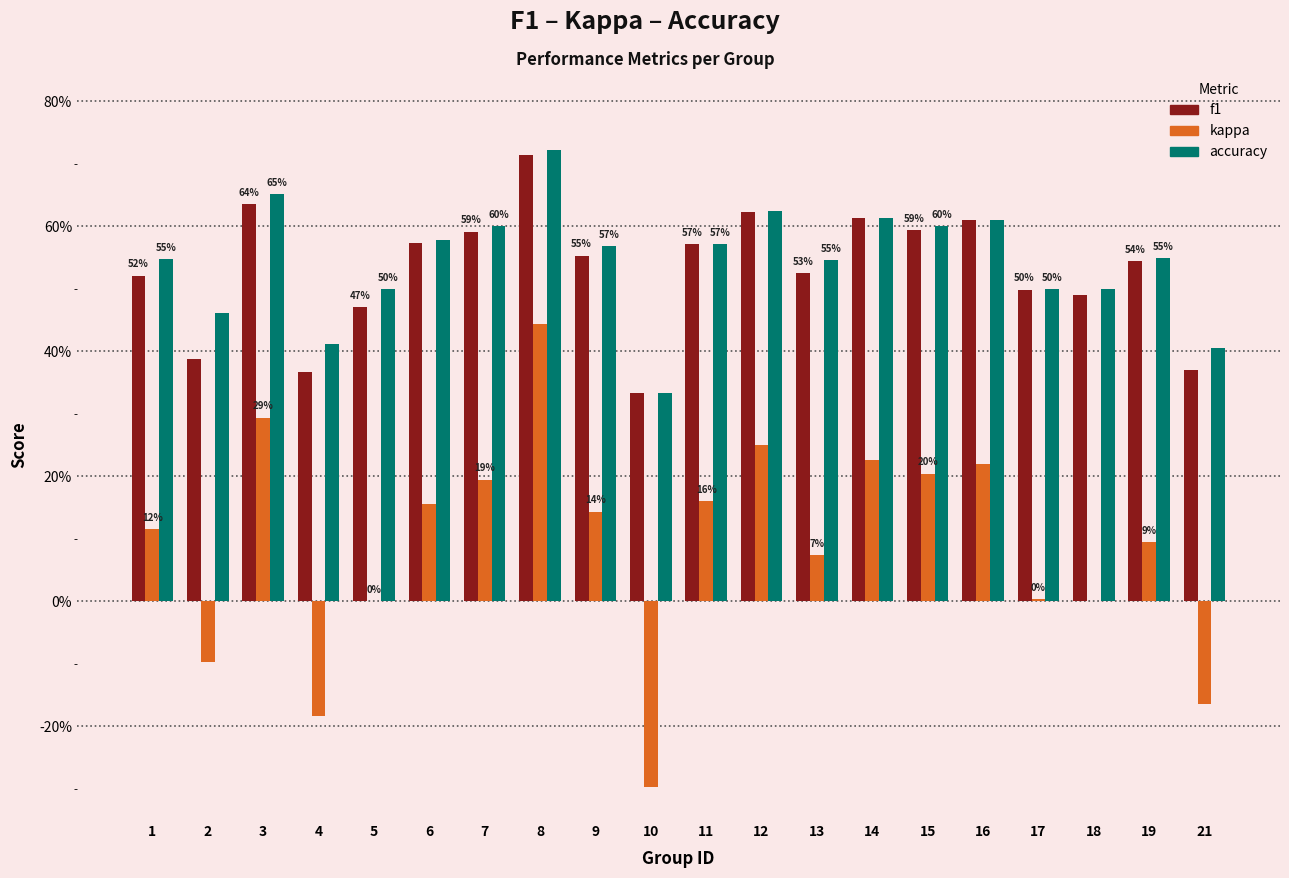

The value of f1 at 12 is 0.6. True or false?

True